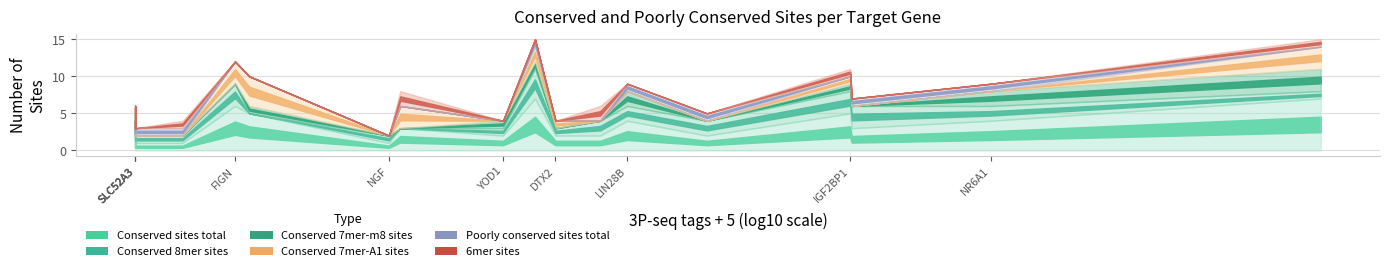

What is the highest value of the 6mer sites series?

2